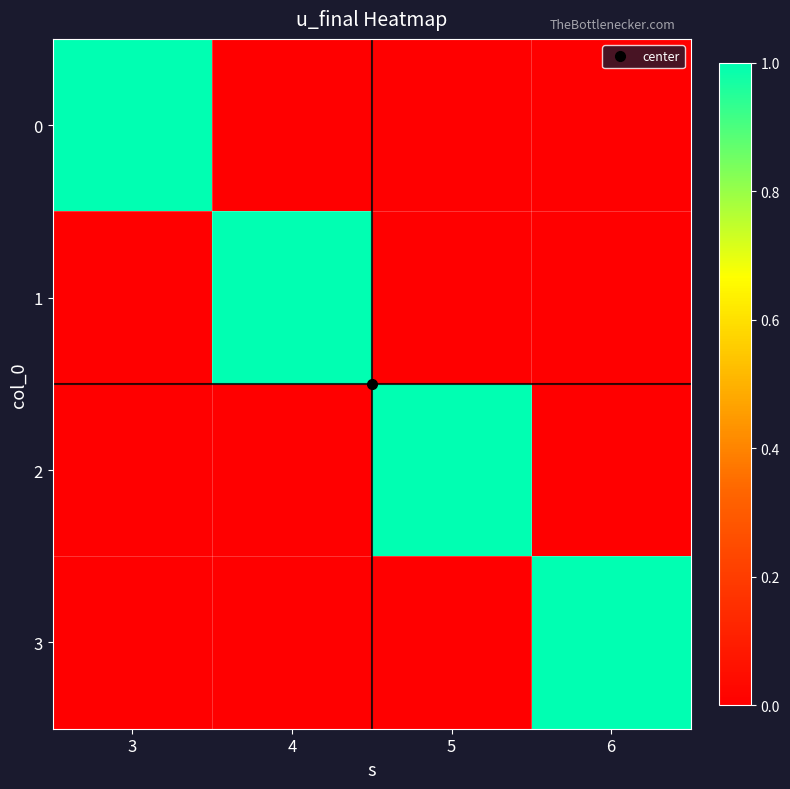

At how many categories does at least one series exceed 0?

4